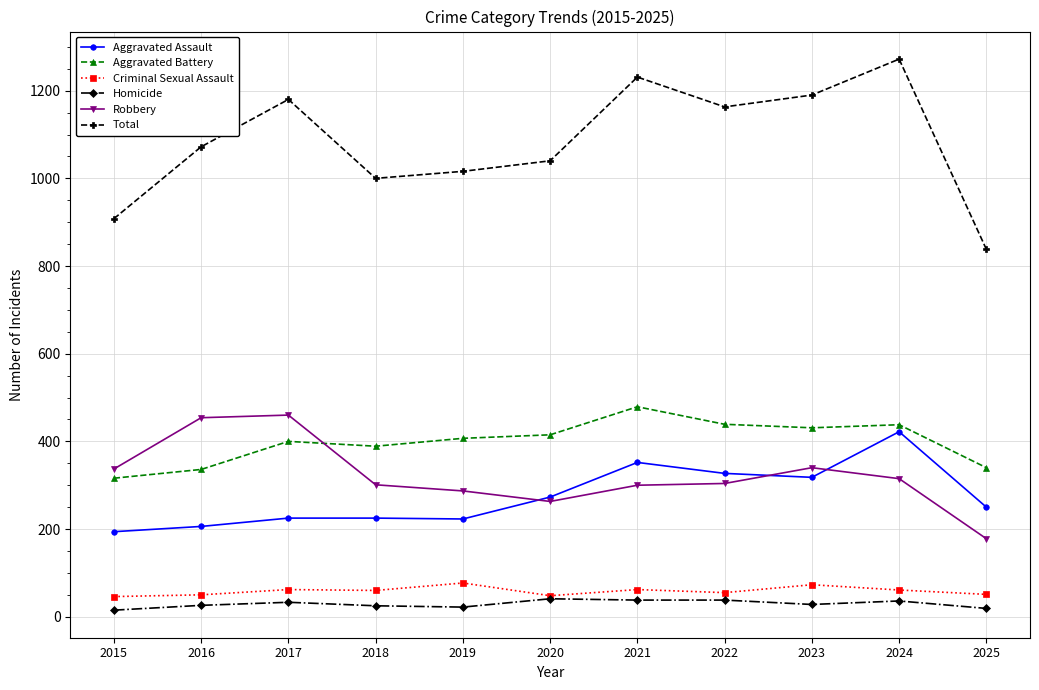

Read the Criminal Sexual Assault value at 2018, to the nearest 10.

60